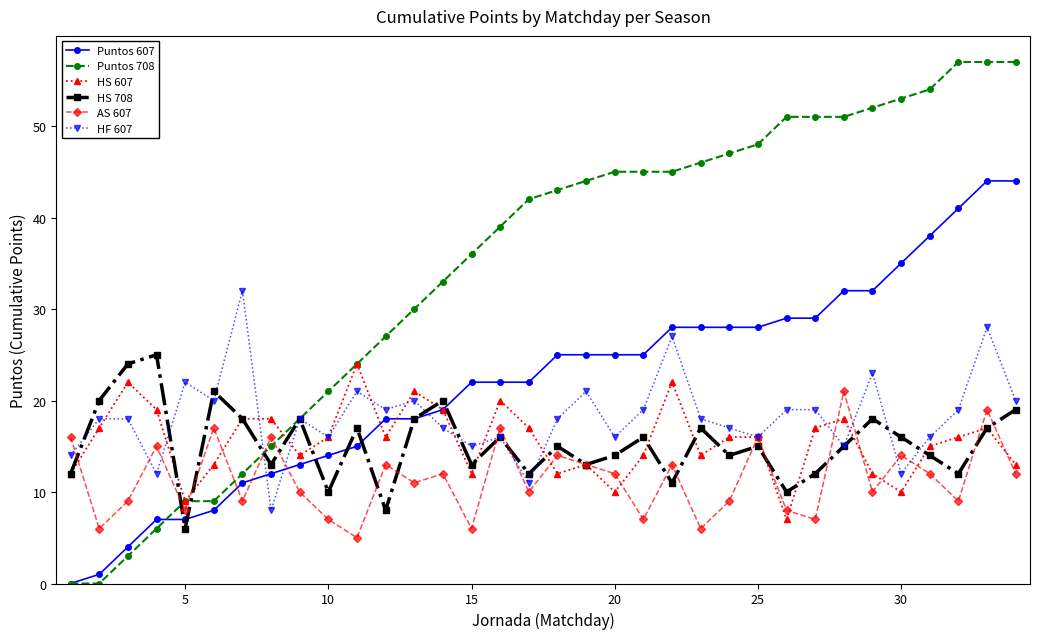

How many lines are shown in the chart?

6